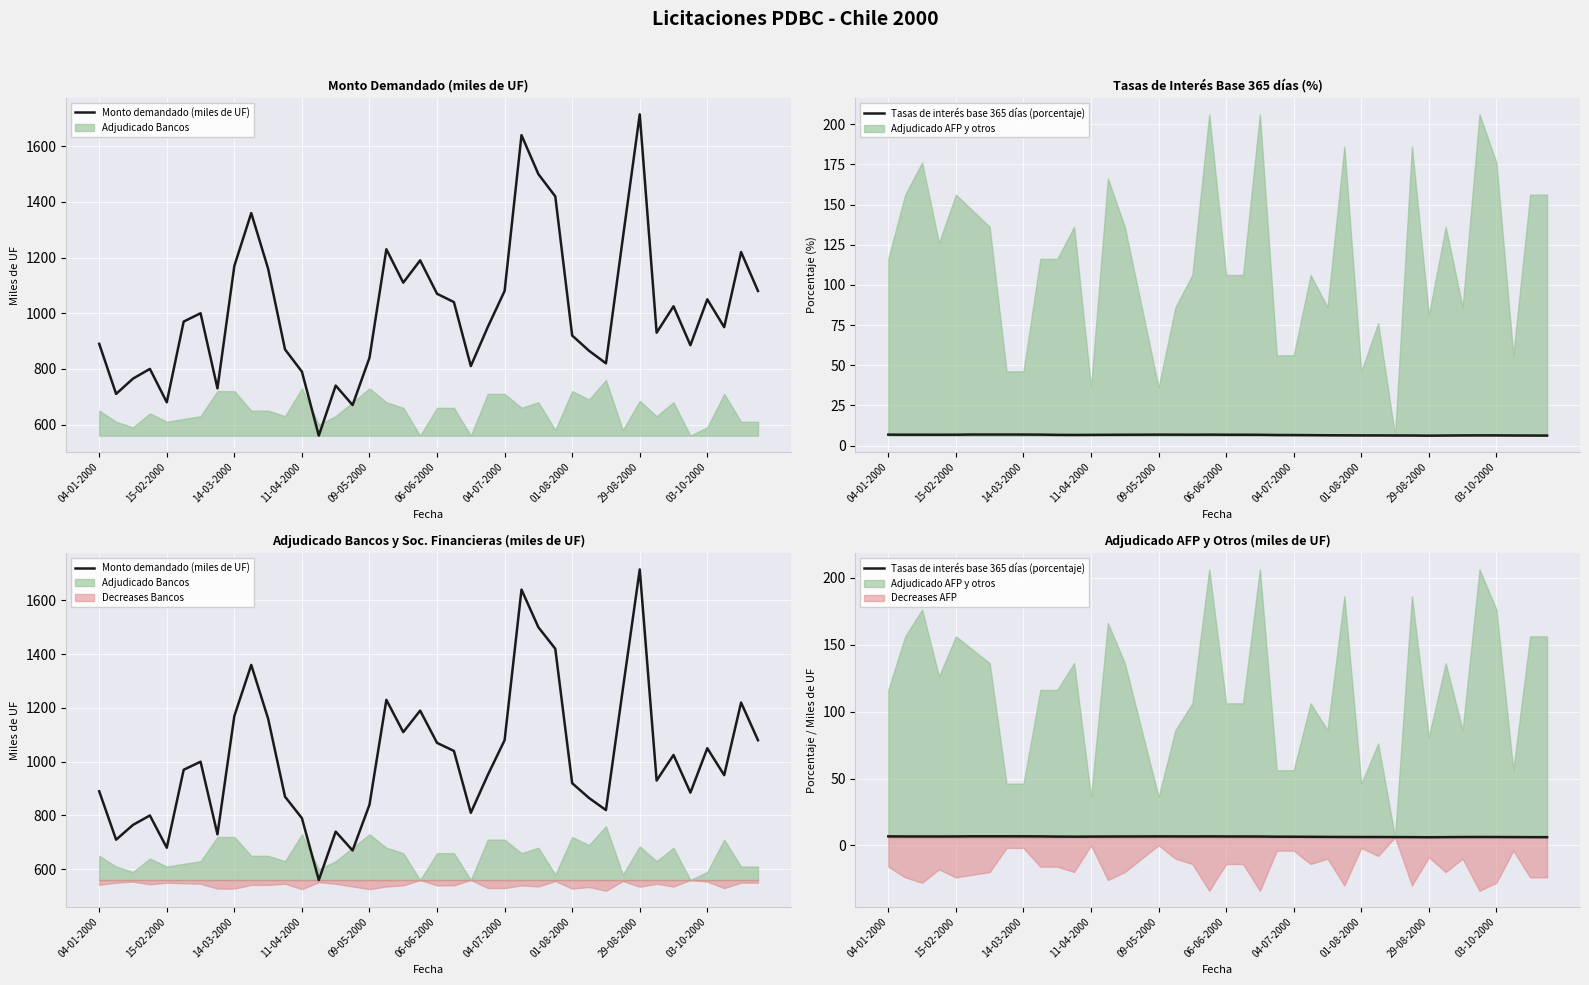

What is the value of the Tasas de interés base 365 días (porcentaje) point at the 22nd from the left?

6.7